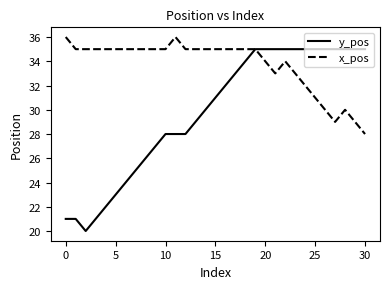

List the series in order of their peak value, highest first.

x_pos, y_pos